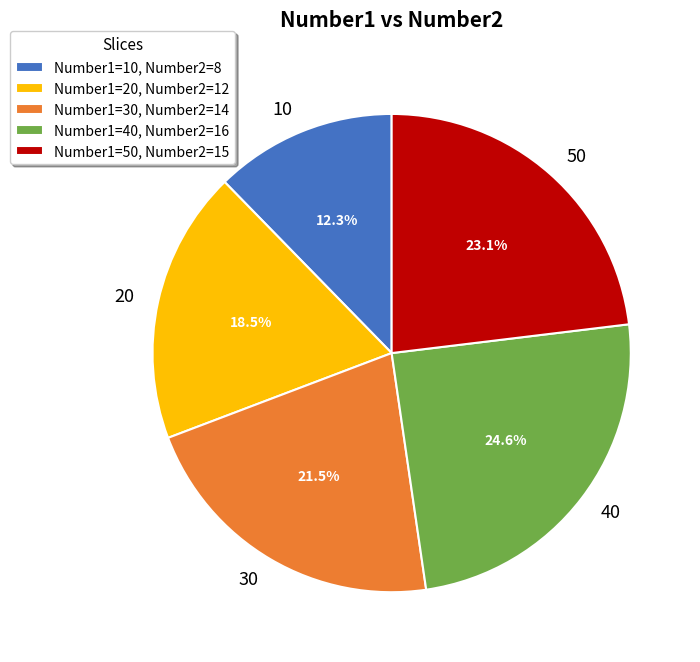

Does any single category account for the majority?

No